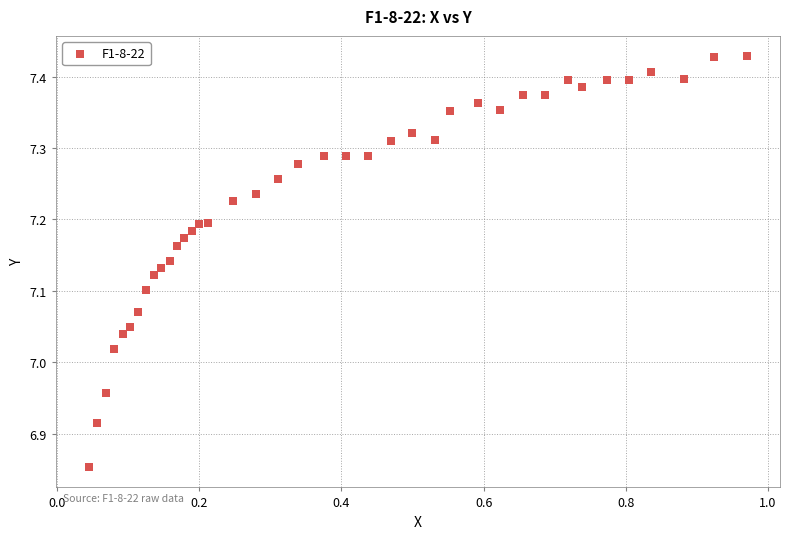

What is the range of Y values (max minus min)?

0.6